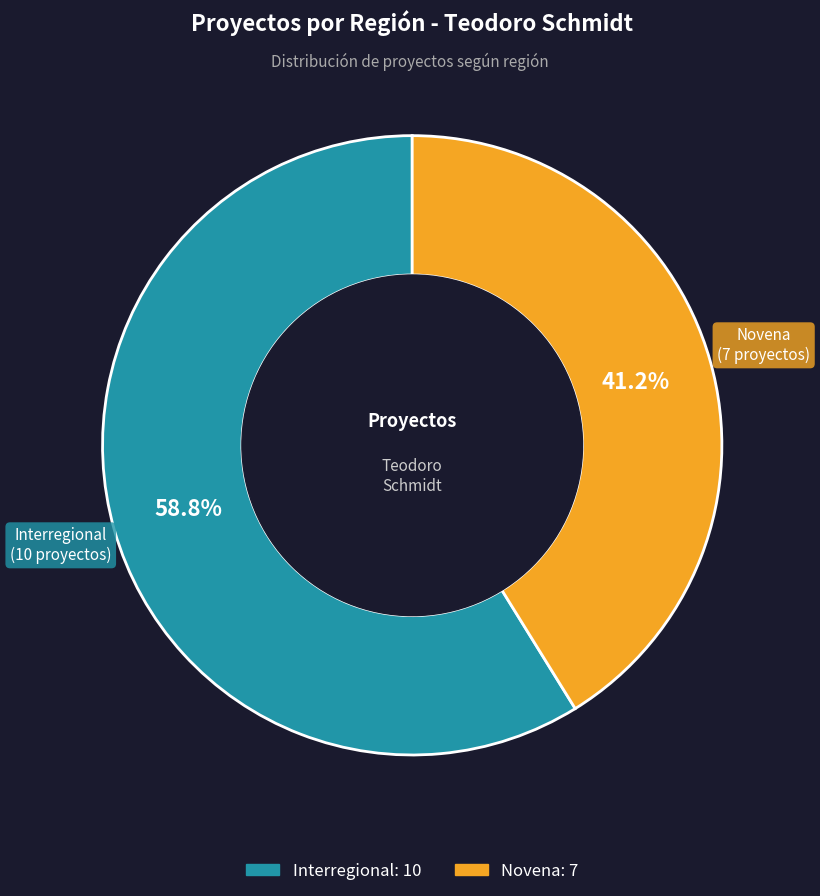

True or false: Interregional accounts for 51% of the total.

False